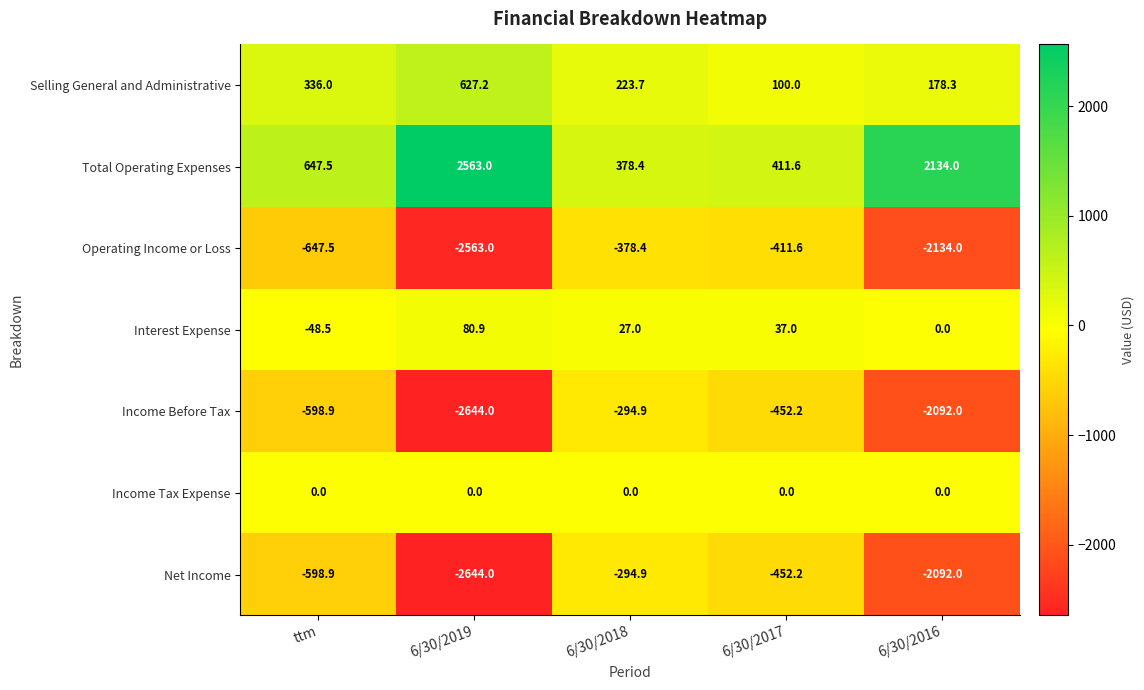

The Interest Expense series shows 27.0 at 6/30/2018. True or false?

True